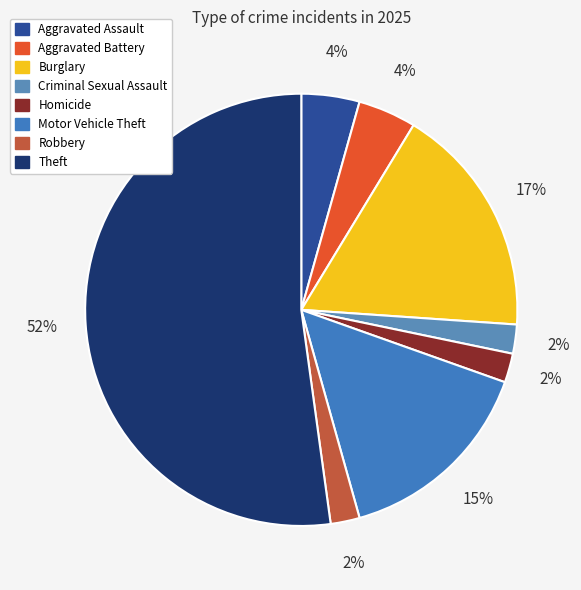

To the nearest percent, what portion does Theft represent?

52%